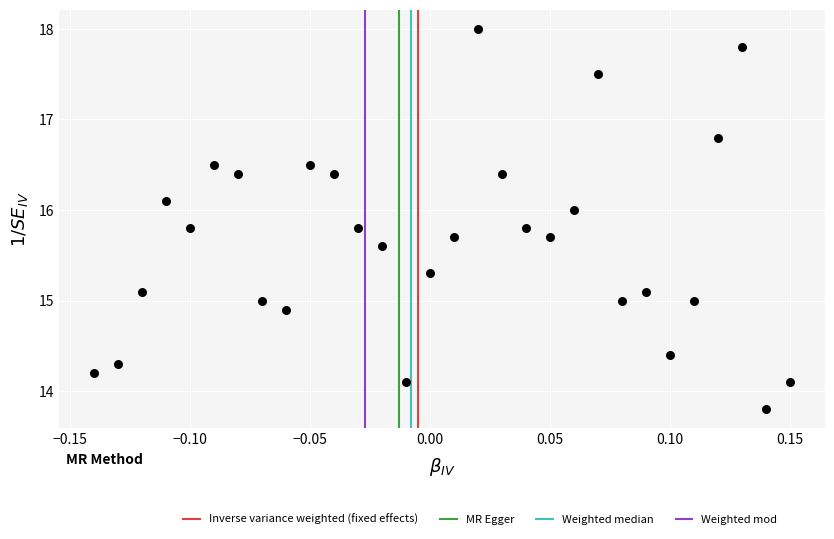

What is the range of X values (max minus min)?

0.3